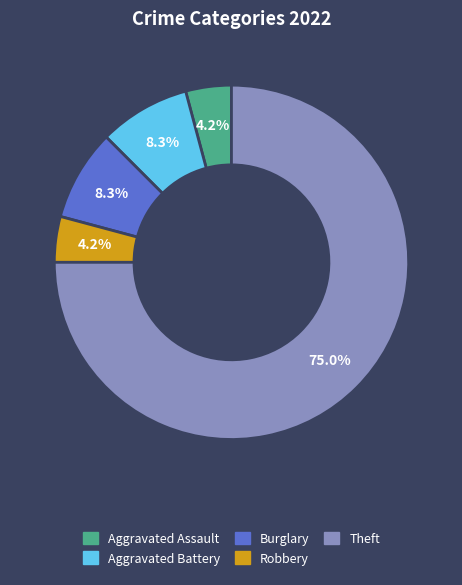

Which slice is the largest?

Theft